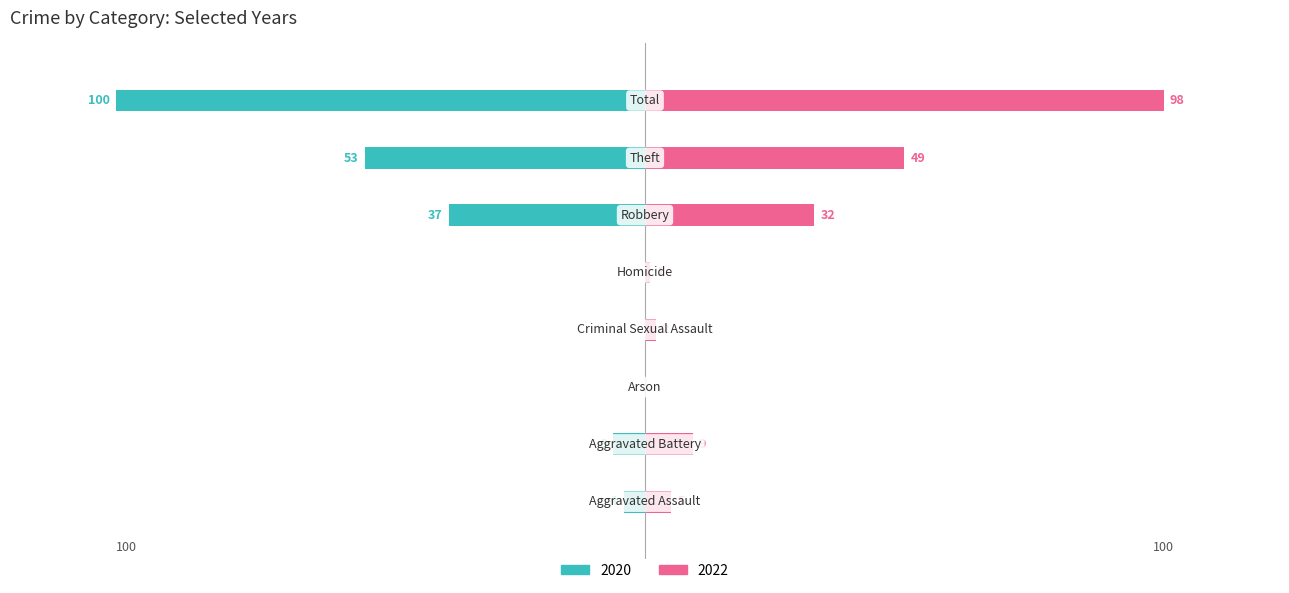

How many bars are there in each group?

2